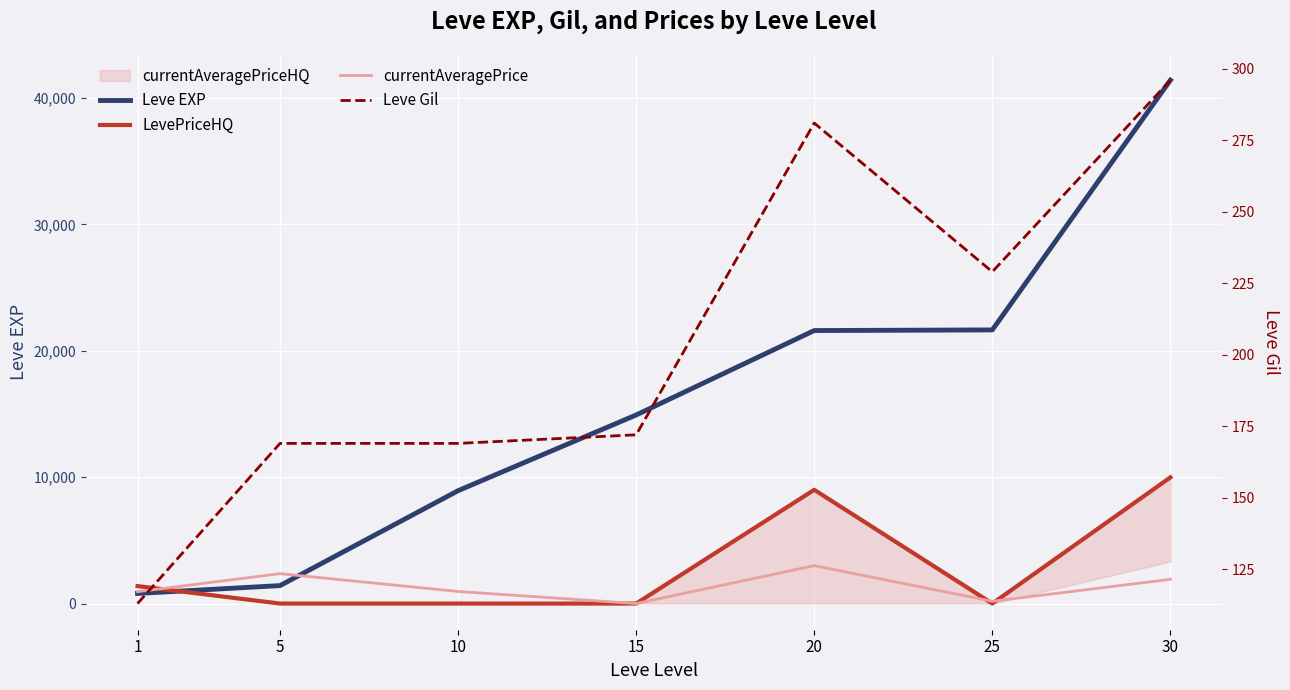

Reading left to right, extract all data points from this chart.

Leve EXP: 800.0	1420.0	8930.0	14920.0	21600.0	21650.0	41410.0
LevePriceHQ: 1381.2	0.0	0.0	0.0	9000.0	0.0	9984.9
currentAveragePrice: 937.1	2366.0	956.3	0.0	3000.0	180.5	1915.7
Leve Gil: 113.0	169.0	169.0	172.0	281.0	229.0	296.0